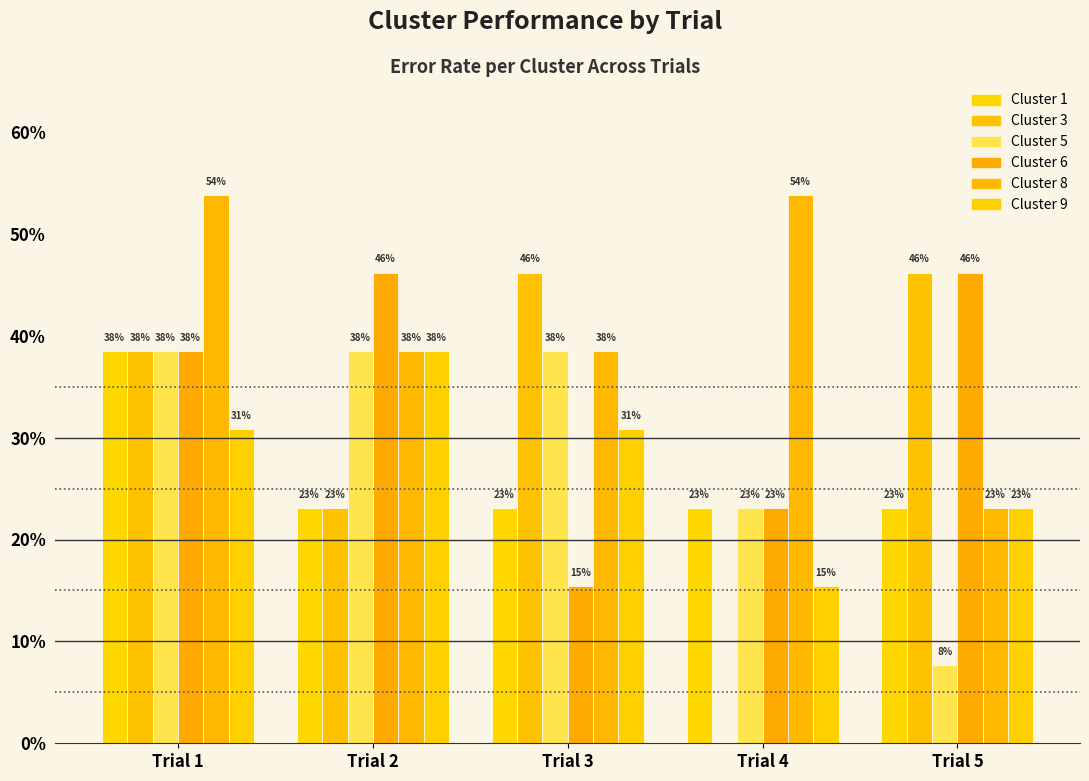

Which category has the lowest value across all series?

Trial 4